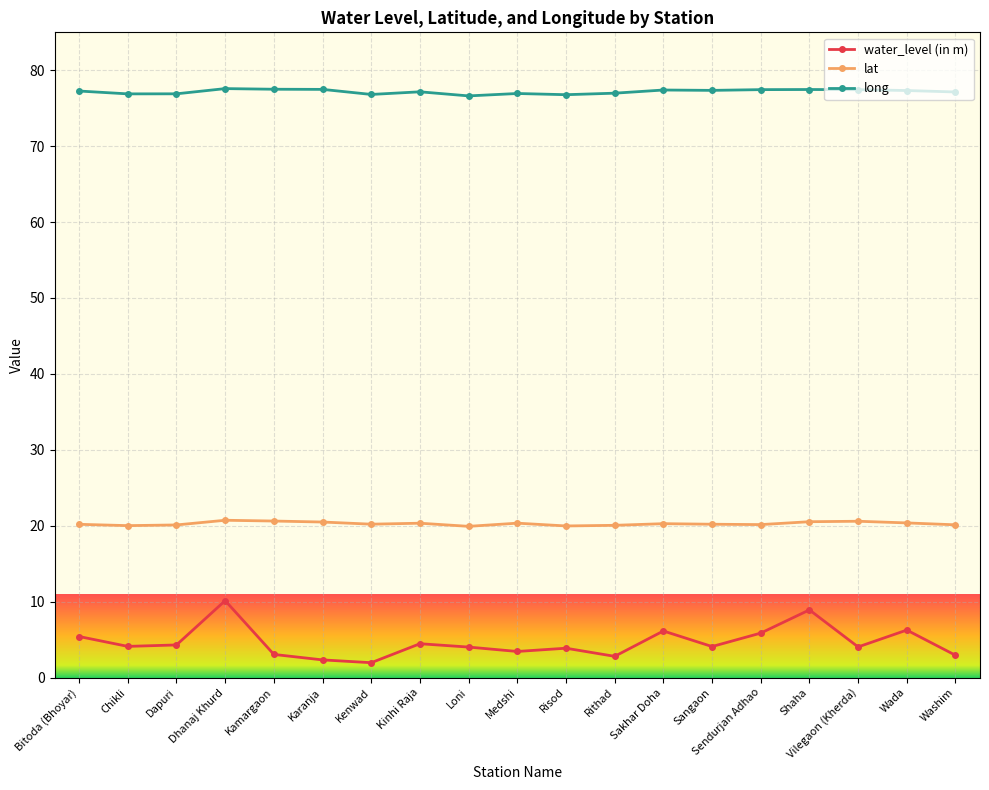

The value of long at Shaha is 131.2. True or false?

False